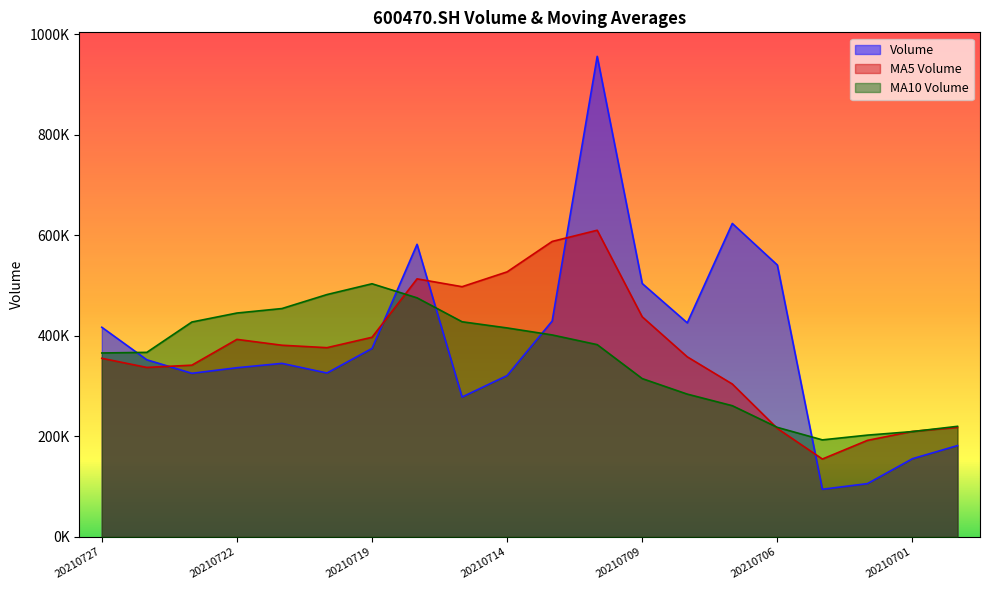

Reading left to right, list all the values displayed in this chart.

vol: 417152.1	352416.9	325488.0	336600.5	345275.6	326098.2	374971.2	582175.8	278293.5	321035.0	429568.0	956231.7	504157.3	425914.3	623702.2	540986.4	94710.0	105964.0	155550.0	181673.0
ma_v_5: 355386.6	337175.8	341686.7	393024.3	381362.9	376514.8	397208.7	513460.8	497857.1	527381.3	587914.7	610198.4	437894.0	358255.4	304182.5	215776.7	154906.1	192018.0	209900.0	217875.5
ma_v_10: 365950.7	367192.3	427573.8	445440.7	454372.1	482214.7	503703.5	475677.4	428056.2	415781.9	401845.7	382552.2	314956.0	284077.7	261029.0	217883.1	193020.9	202490.3	209539.1	219995.0